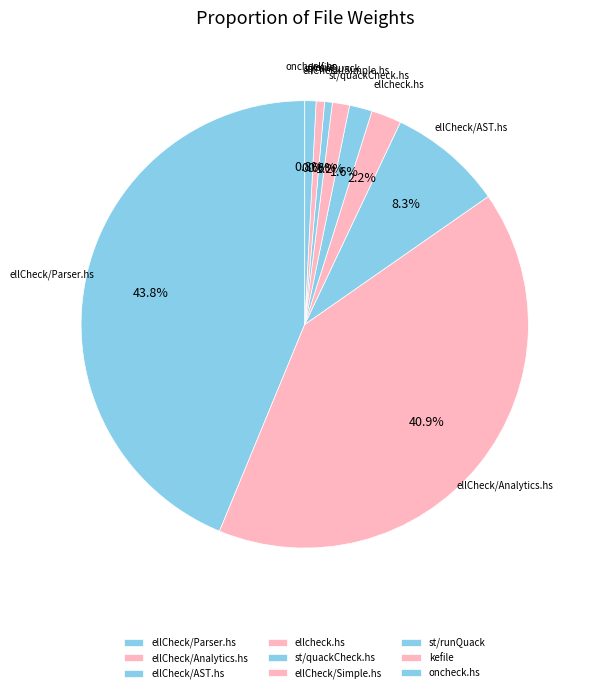

What percentage is NOT represented by kefile?

99.4%